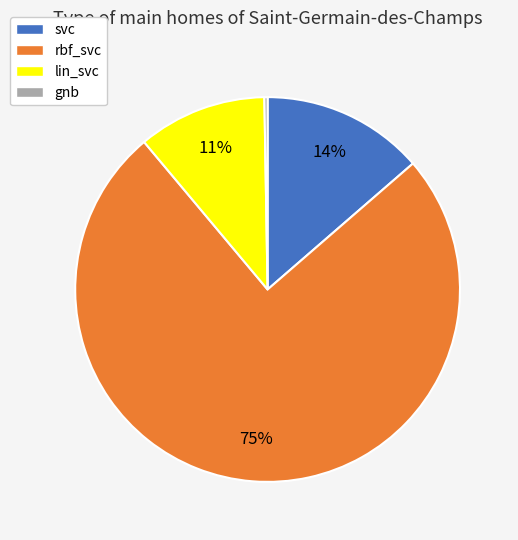

Does lin_svc account for over 50% of the chart?

No